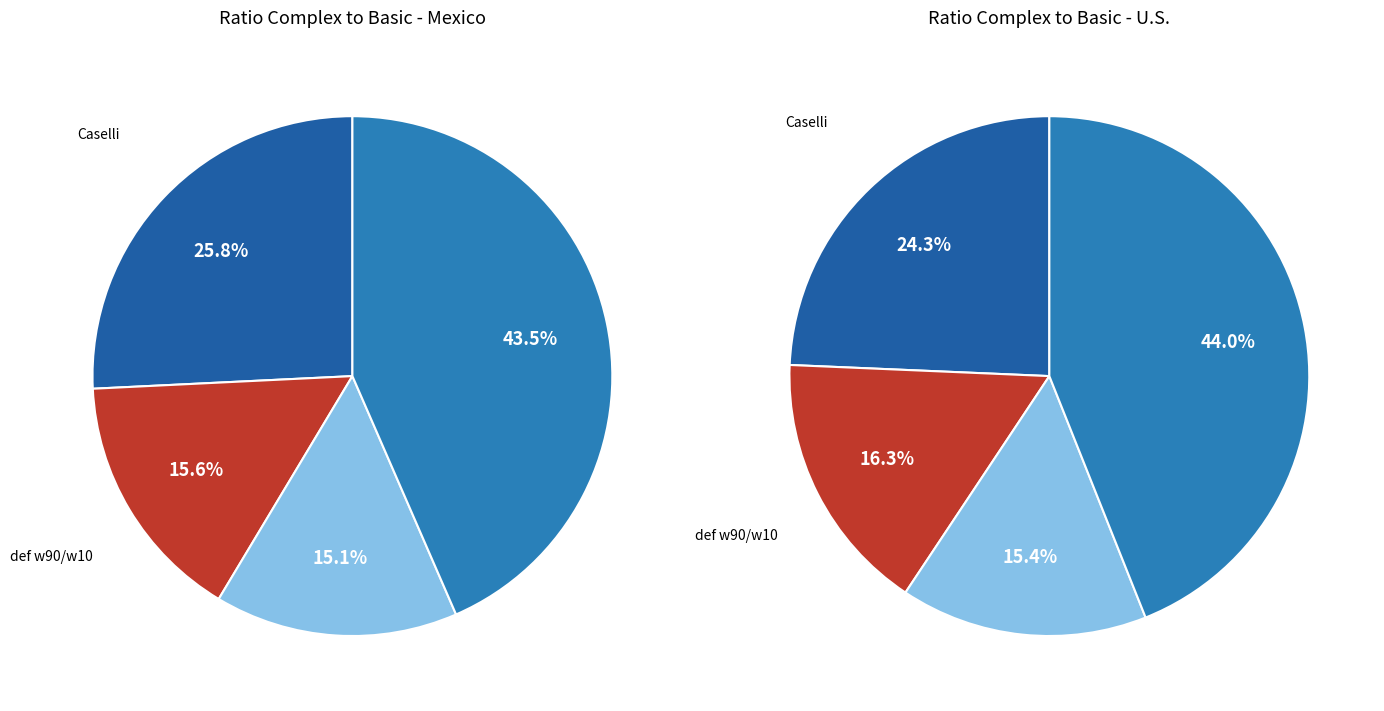

To the nearest percent, what portion does def w90/w10 represent?

16%